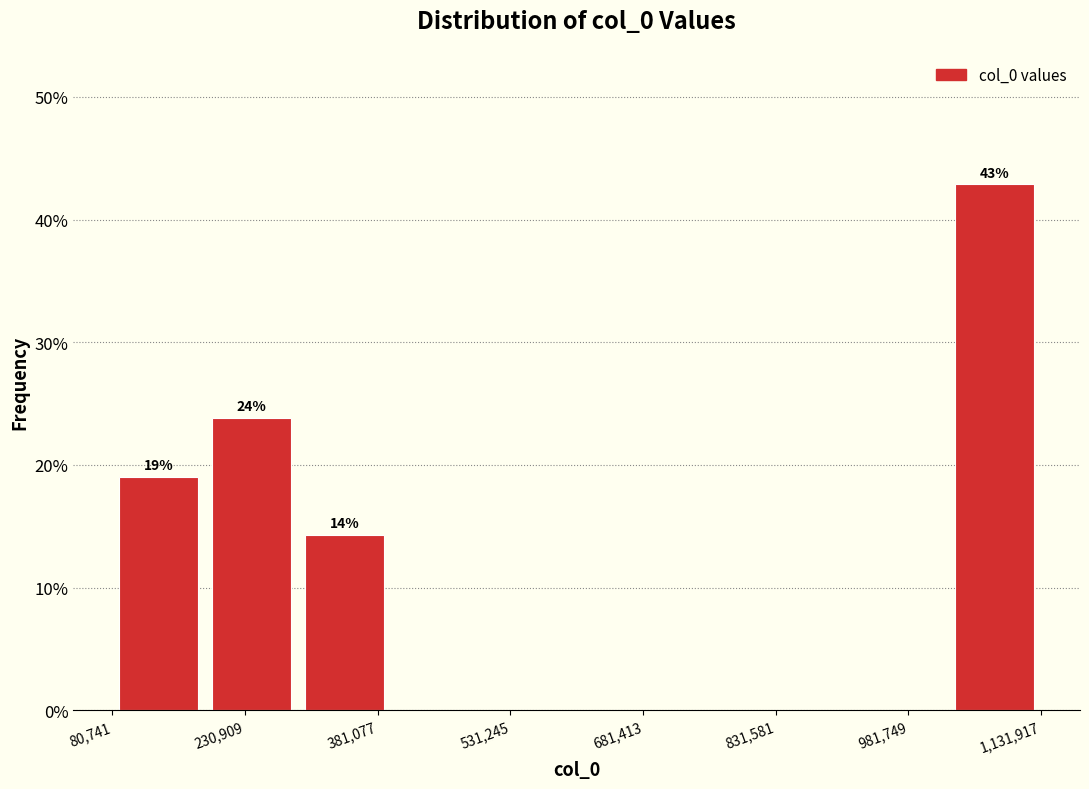

Which range on the x-axis has the tallest bar?

1020000 to 1140000